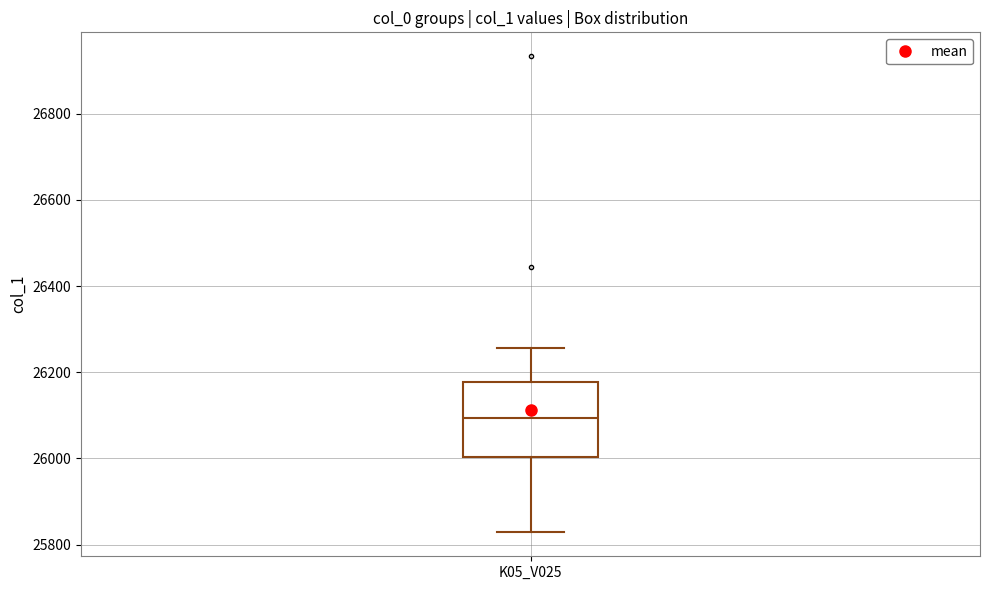

Transcribe this box plot: give where the median line is, the range the box spans, and where the two whiskers end, as read against the y-axis. The values are not printed on the chart, so give them approximately, as read against the axis.

median 26100, box 26000 to 26180, whiskers 25820 to 26260